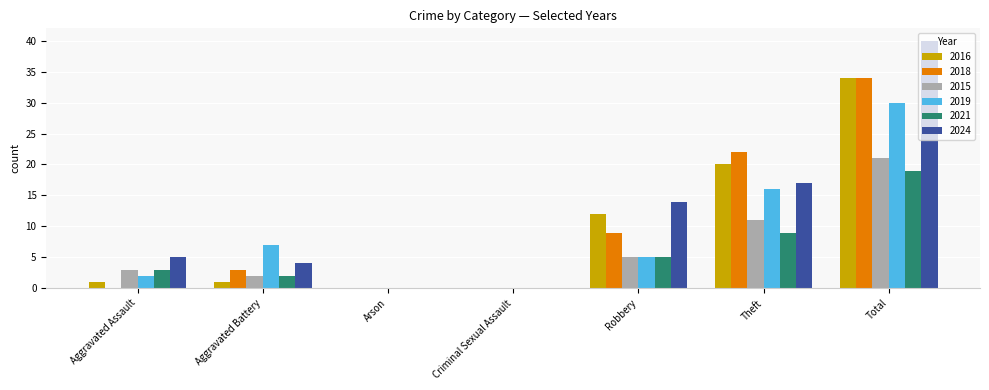

Which series has the largest total across all categories?

2024